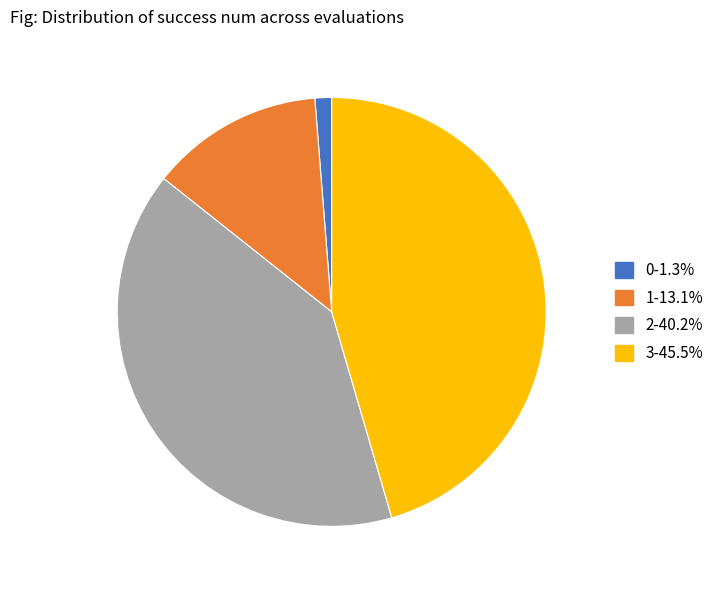

Does any single category account for the majority?

No